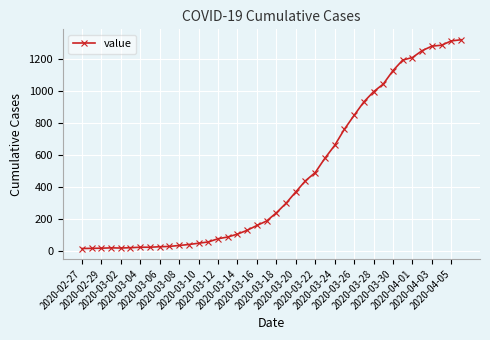

What is the difference between the maximum and minimum values?

1306